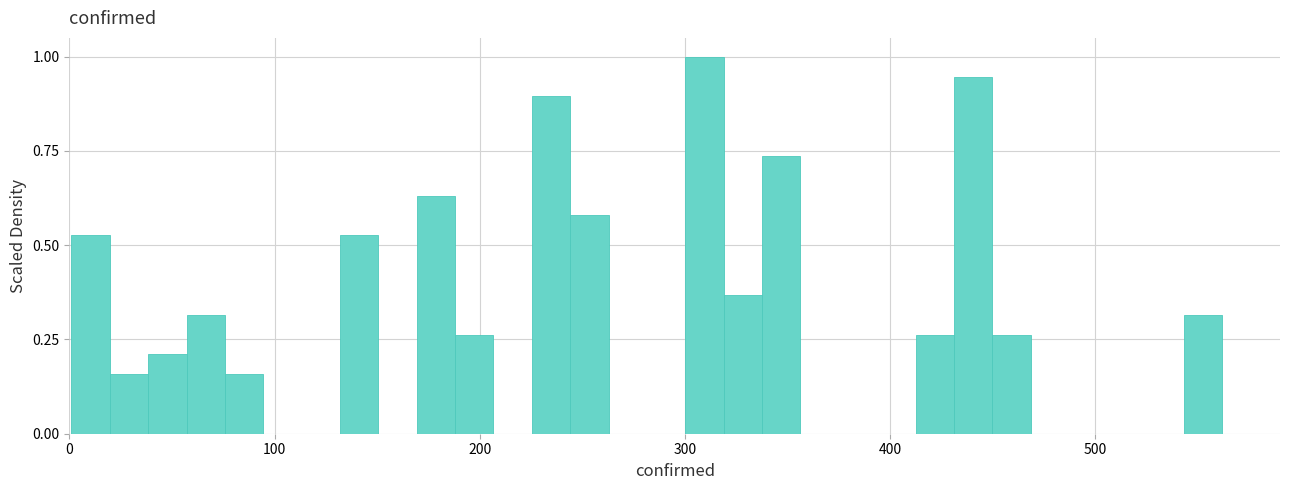

Read against the x-axis, roughly where is the centre of the tallest bar?

310